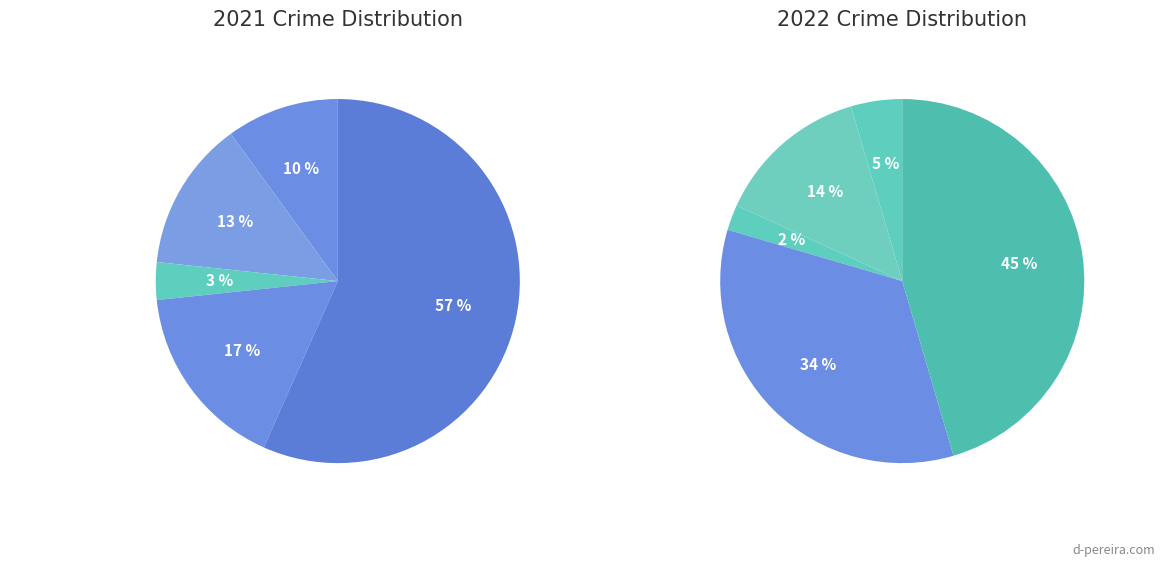

To the nearest percent, what portion does values_2021 represent?

10%